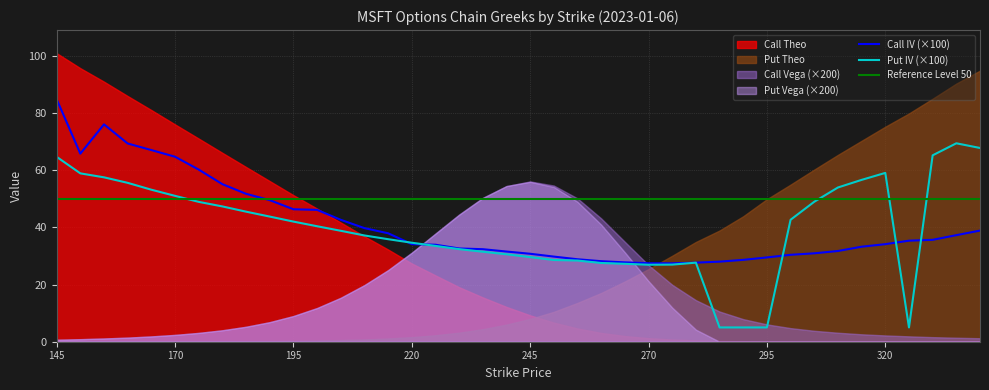

At which label is Call Vega closest to 0?

145